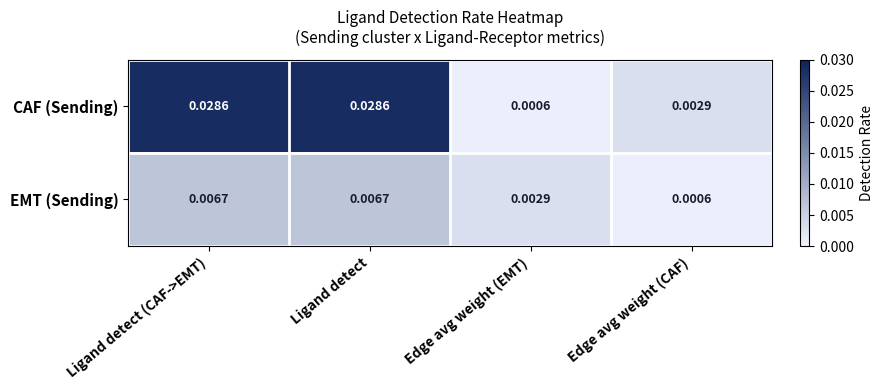

Which series has the largest total across all categories?

CAF (Sending)